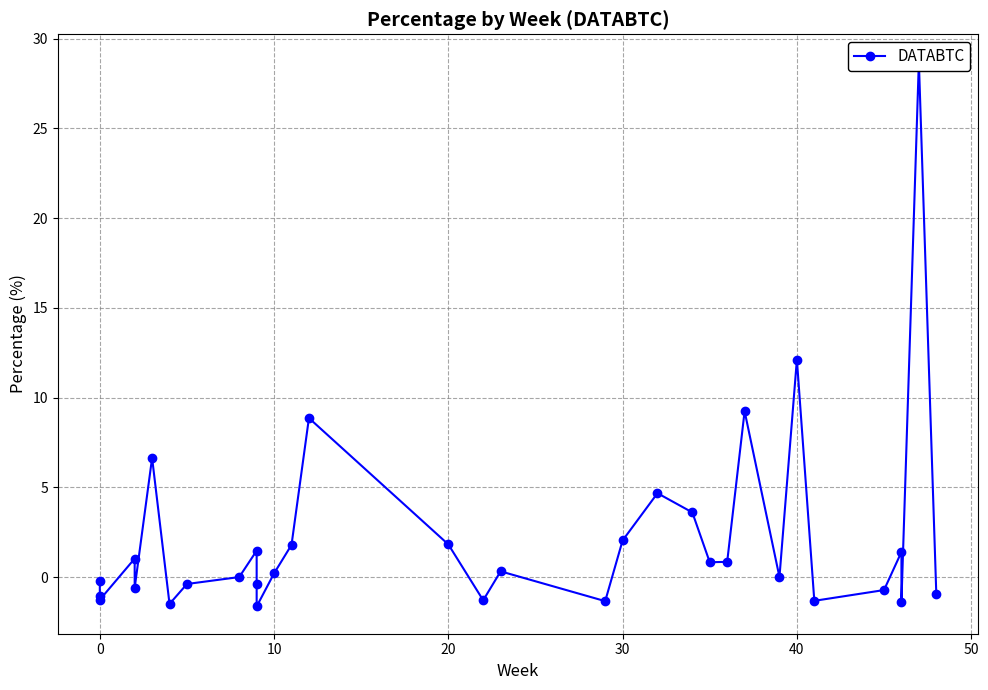

The value at 10 is -0.7. True or false?

False